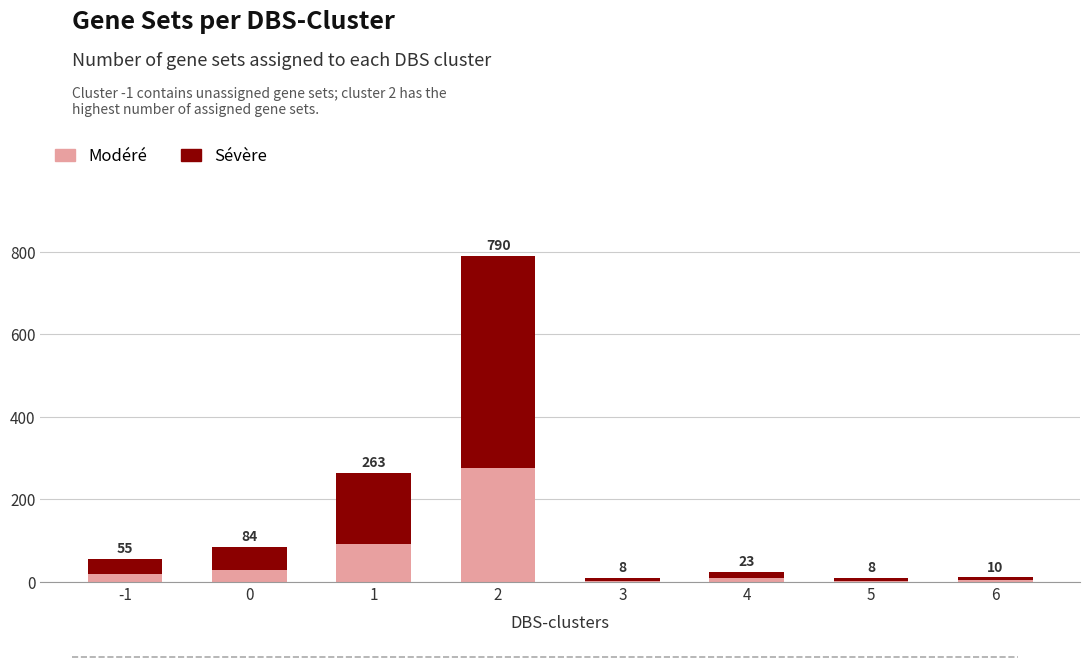

What are all the series names shown in the legend?

Modéré, Sévère